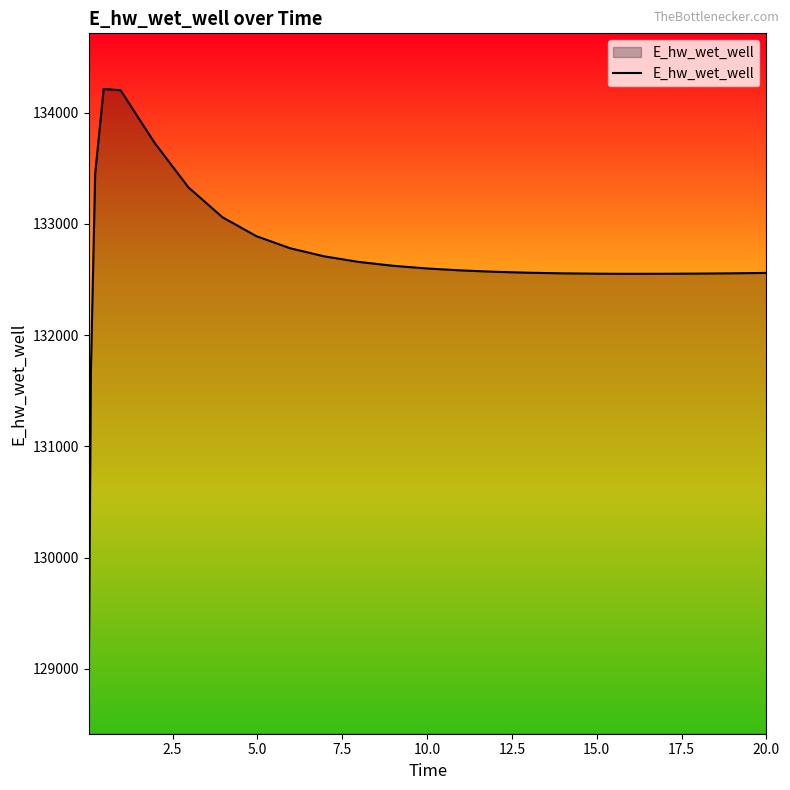

What is the difference between the maximum and minimum values?

5297.3